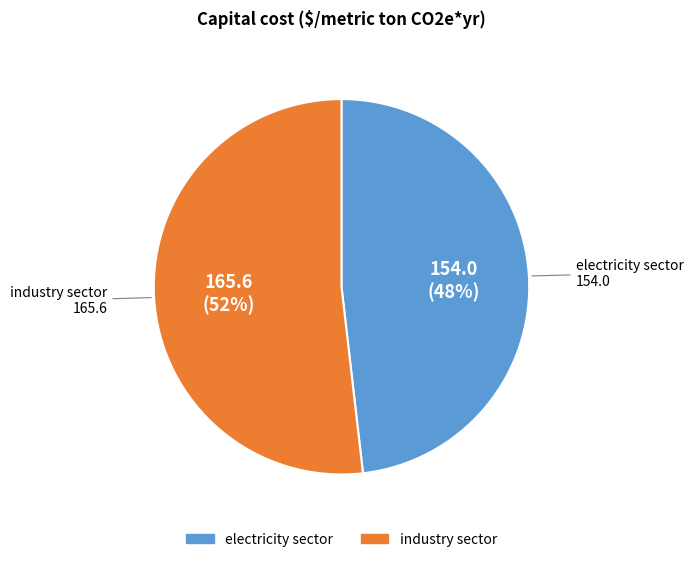

What percentage is the electricity sector slice, to the nearest percent?

48%